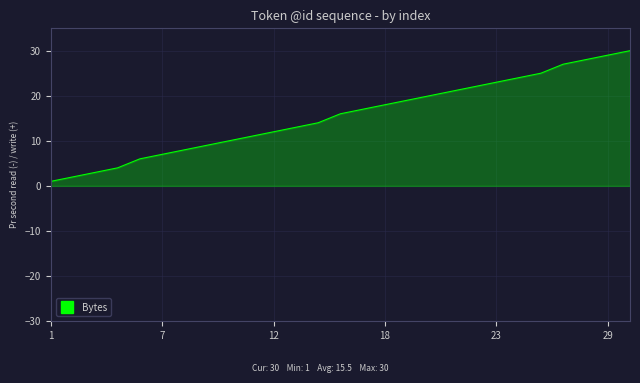

What is the smallest value displayed?

1